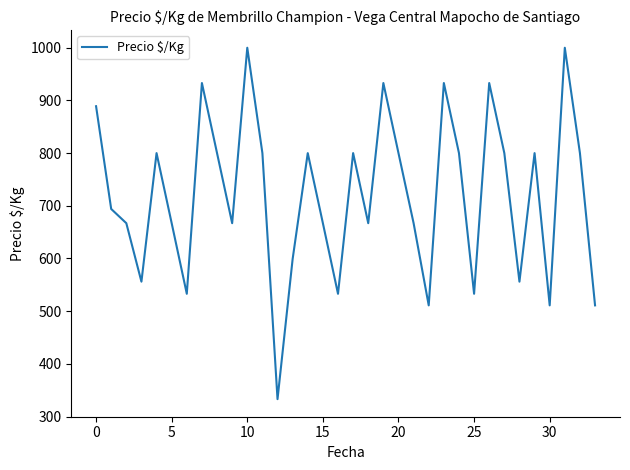

What is the difference between the maximum and minimum values?

667